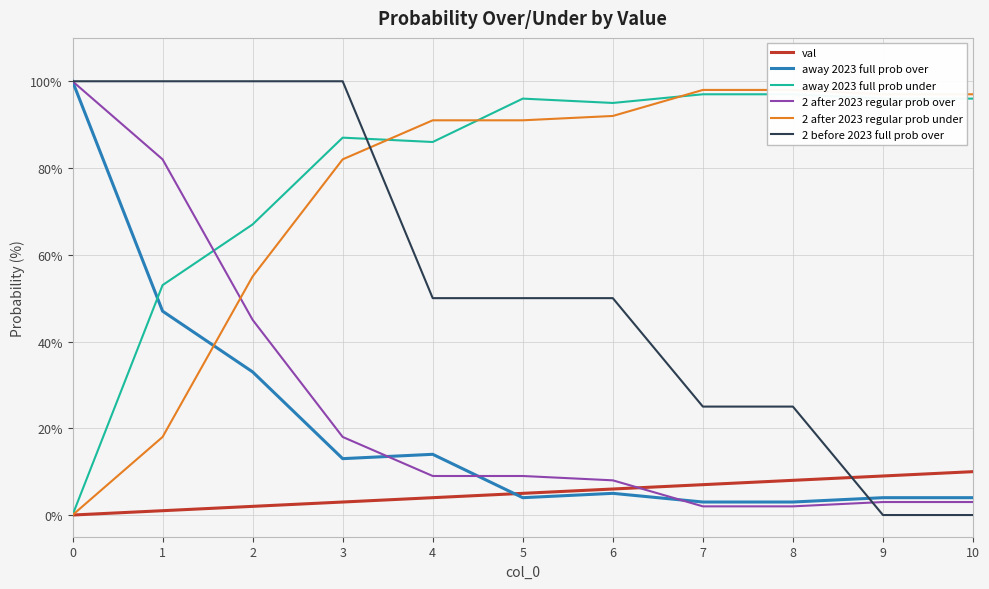

What is the difference between the val values at 8 and 0?

8